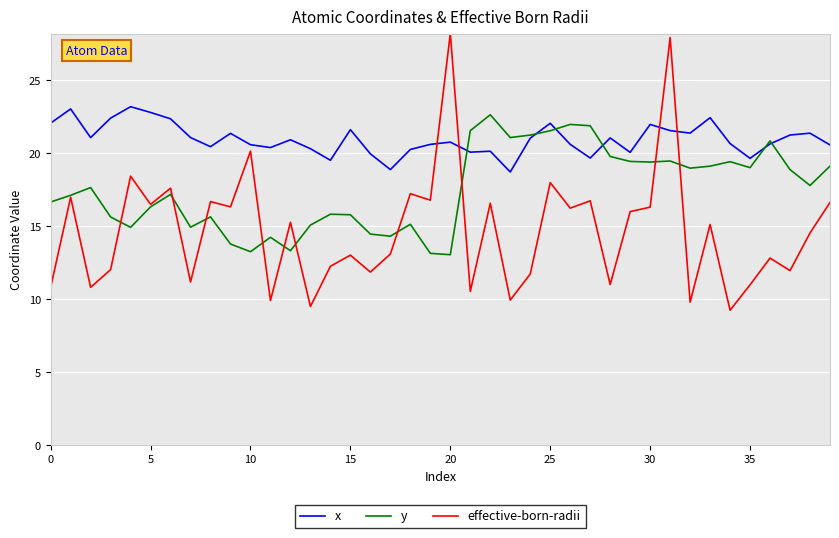

List the series in order of their overall mean, highest first.

x, y, effective-born-radii